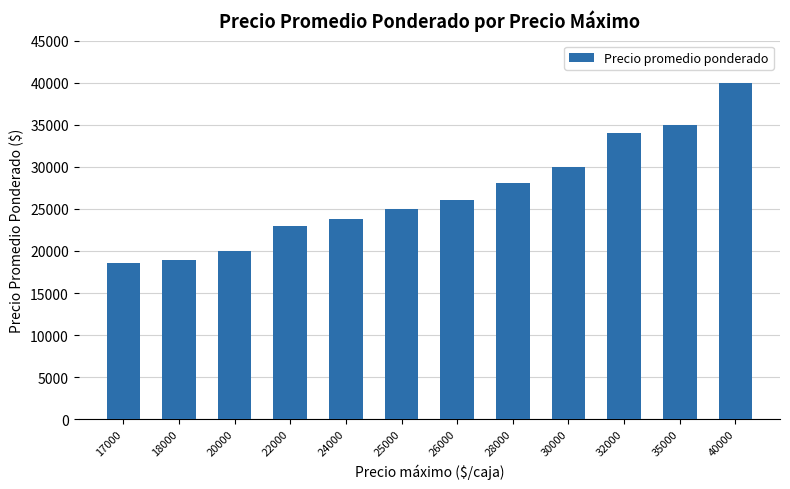

Reading left to right, list all the values displayed in this chart.

17000=18579	18000=18889	20000=20000	22000=23026	24000=23778	25000=25000	26000=26000	28000=28077	30000=30000	32000=34000	35000=35000	40000=40000